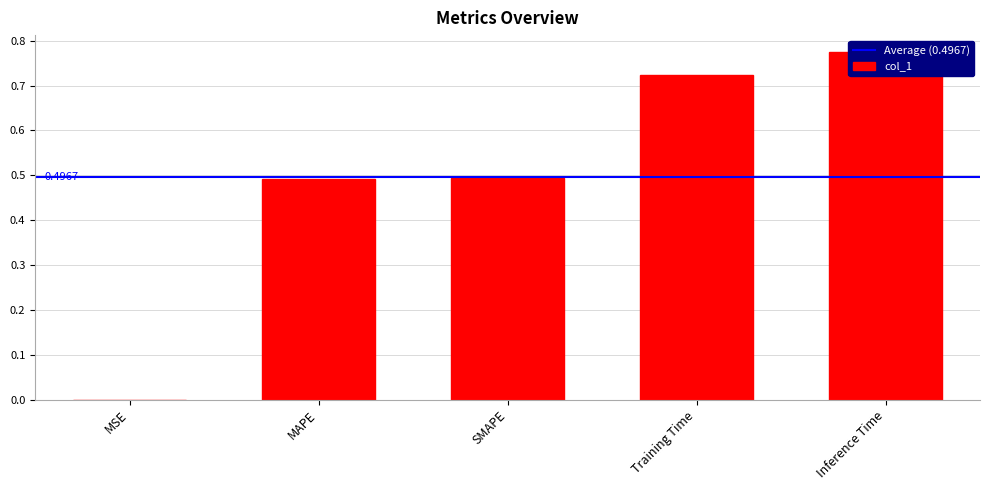

What is the change in value from SMAPE to Inference Time?

+0.3